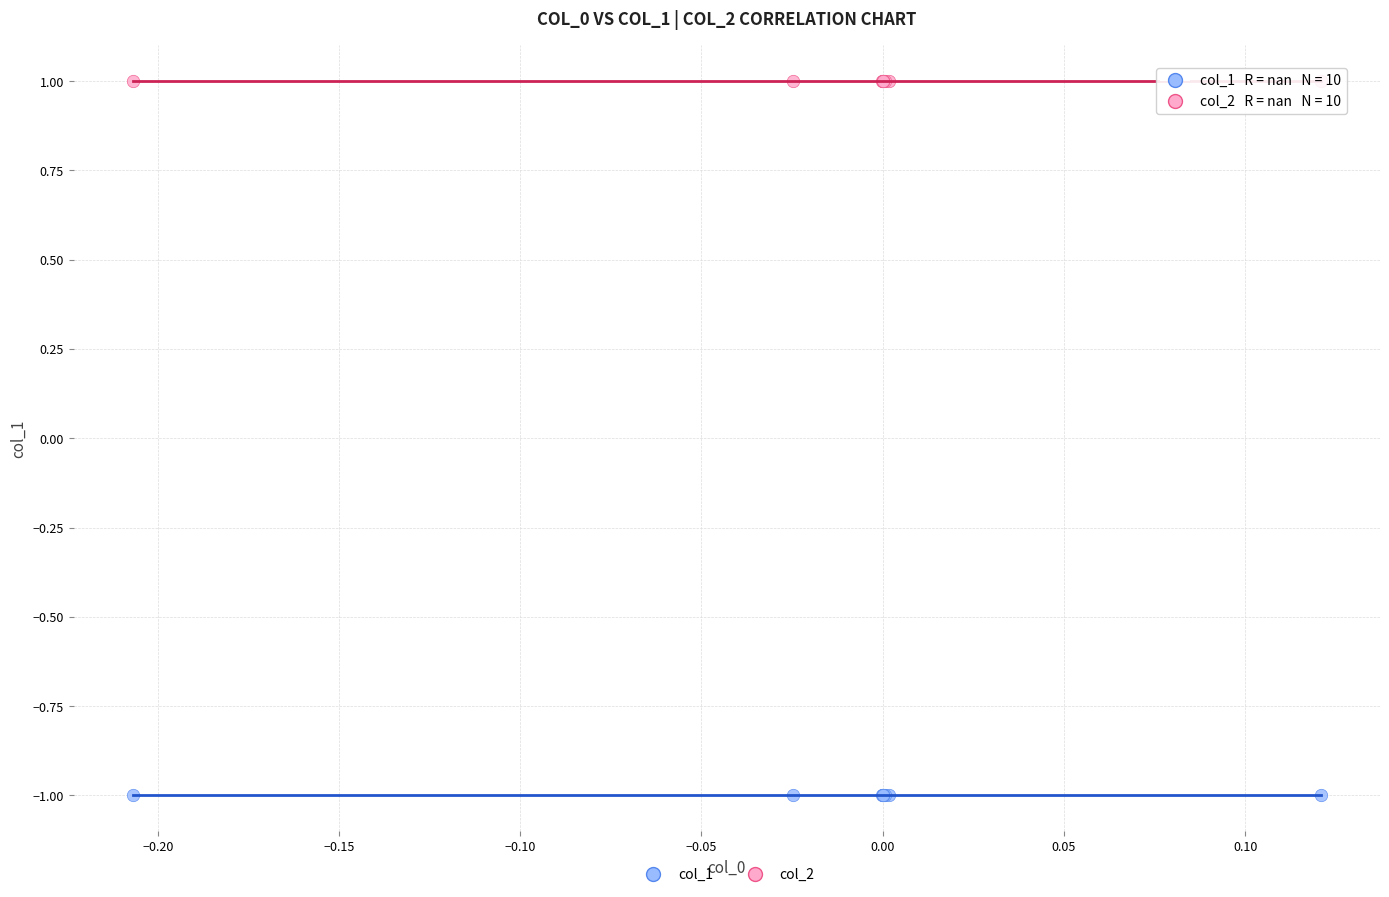

What are all the series names shown in the legend?

col_1, col_2